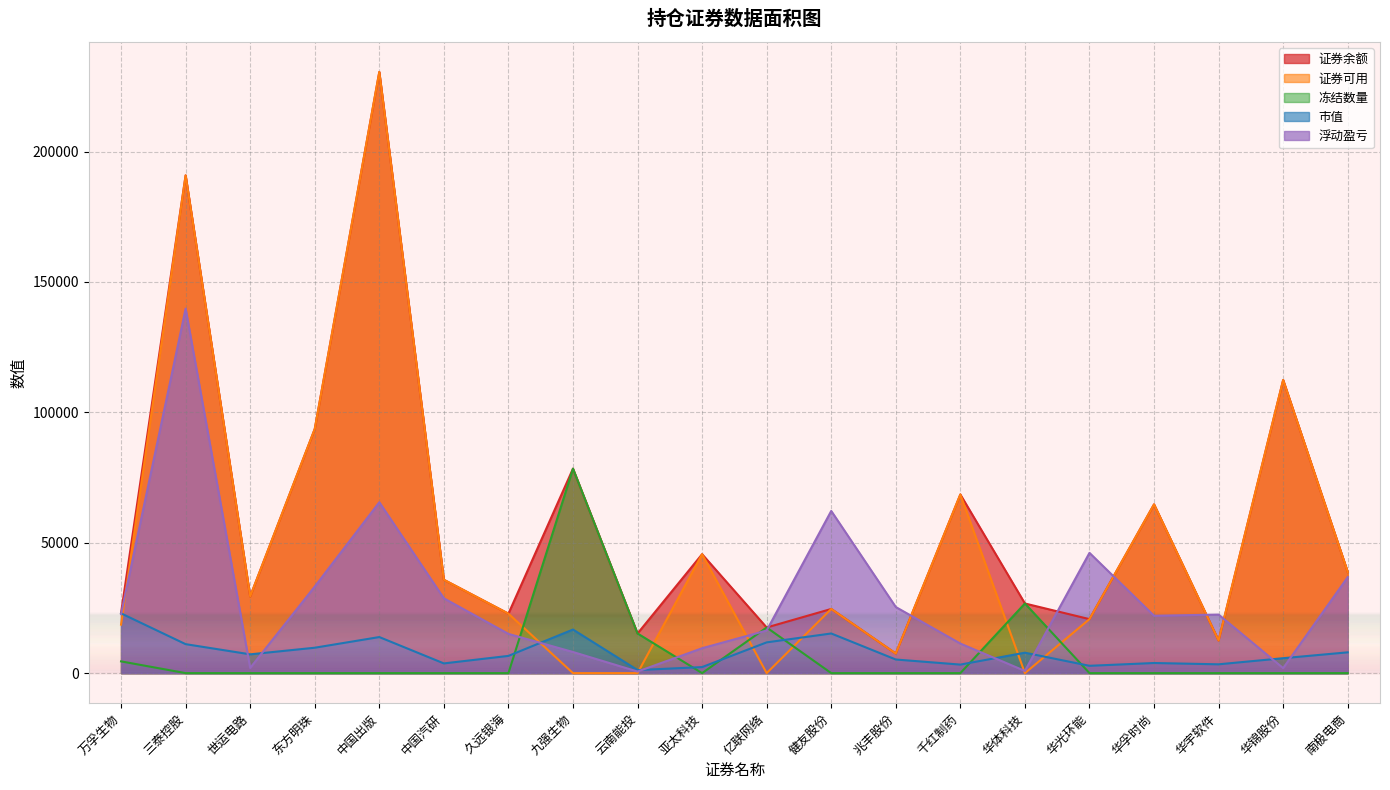

Which category has the highest value across all series?

中国出版